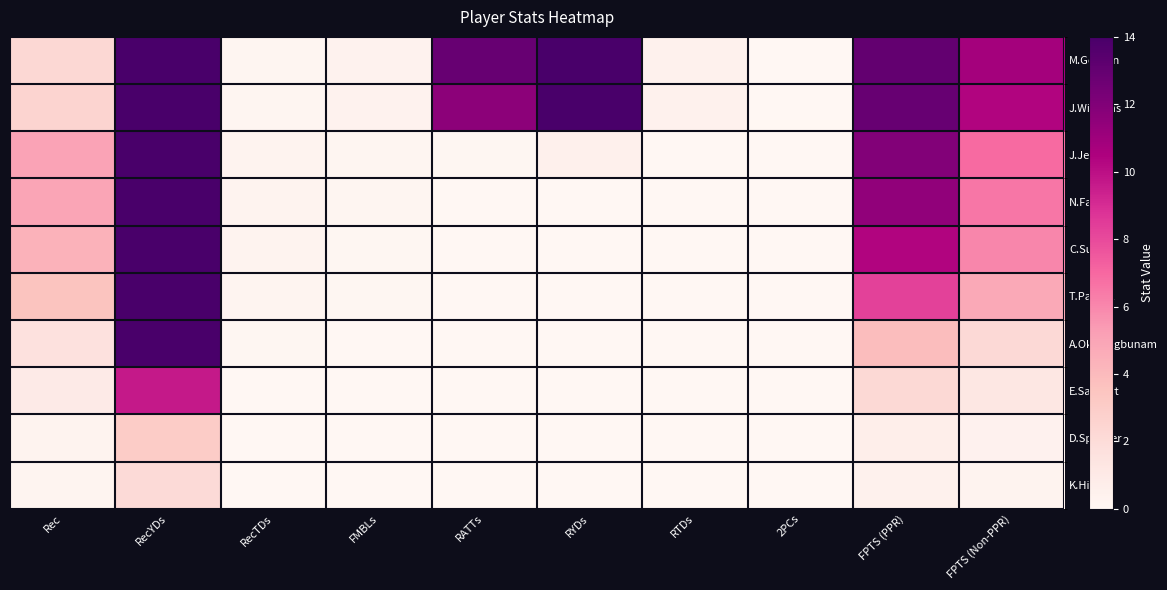

At which category is the sum across all series the highest?

RecYDs